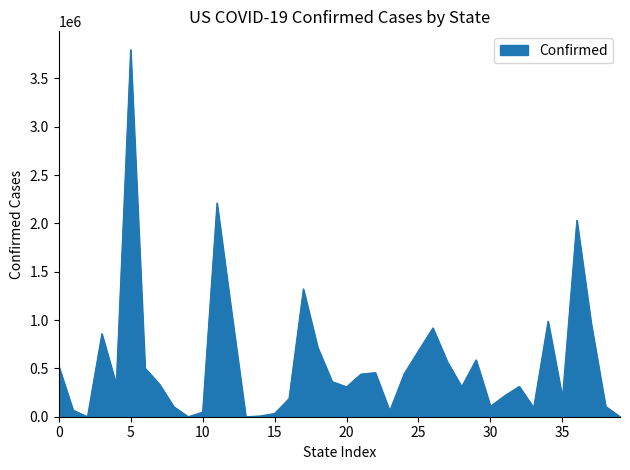

What is the greatest value displayed?

3798161